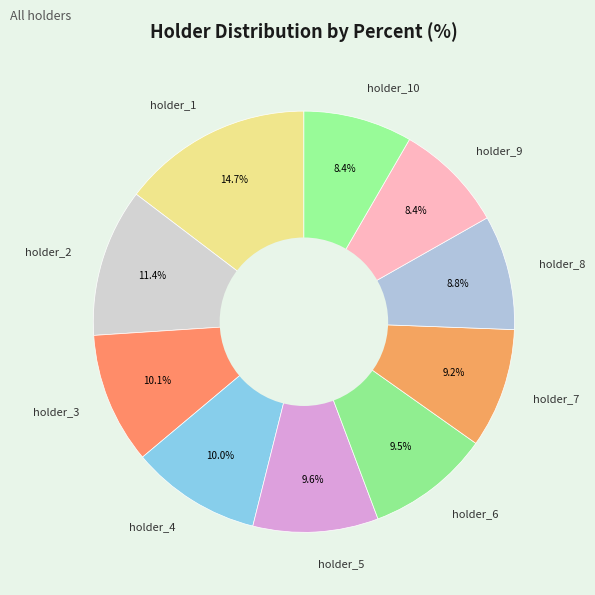

How much of the chart is everything except holder_2?

88.6%